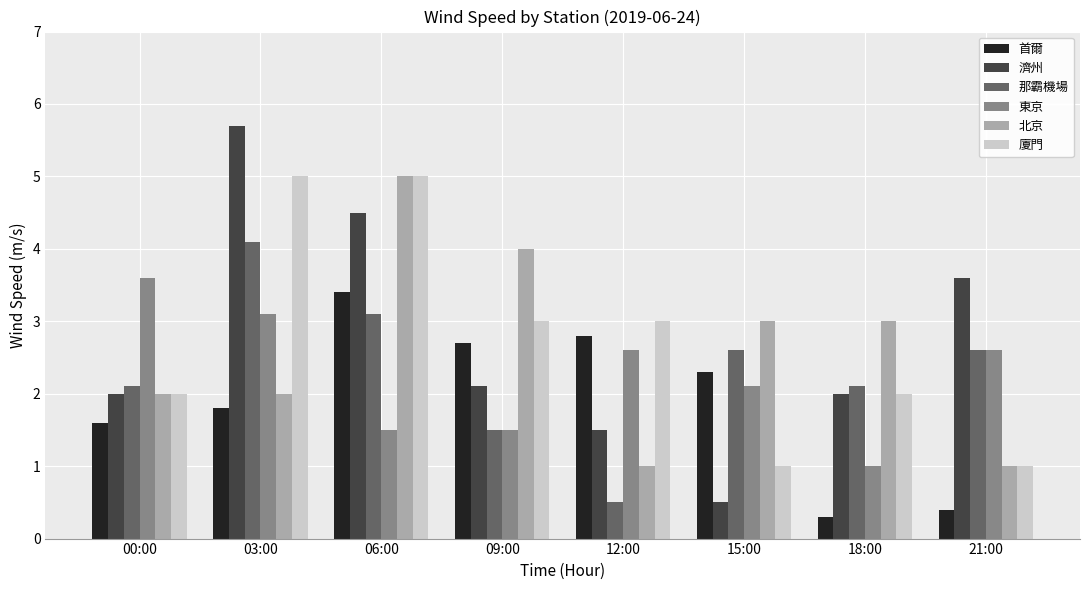

Between 03:00 and 12:00, which series saw the biggest shift?

濟州